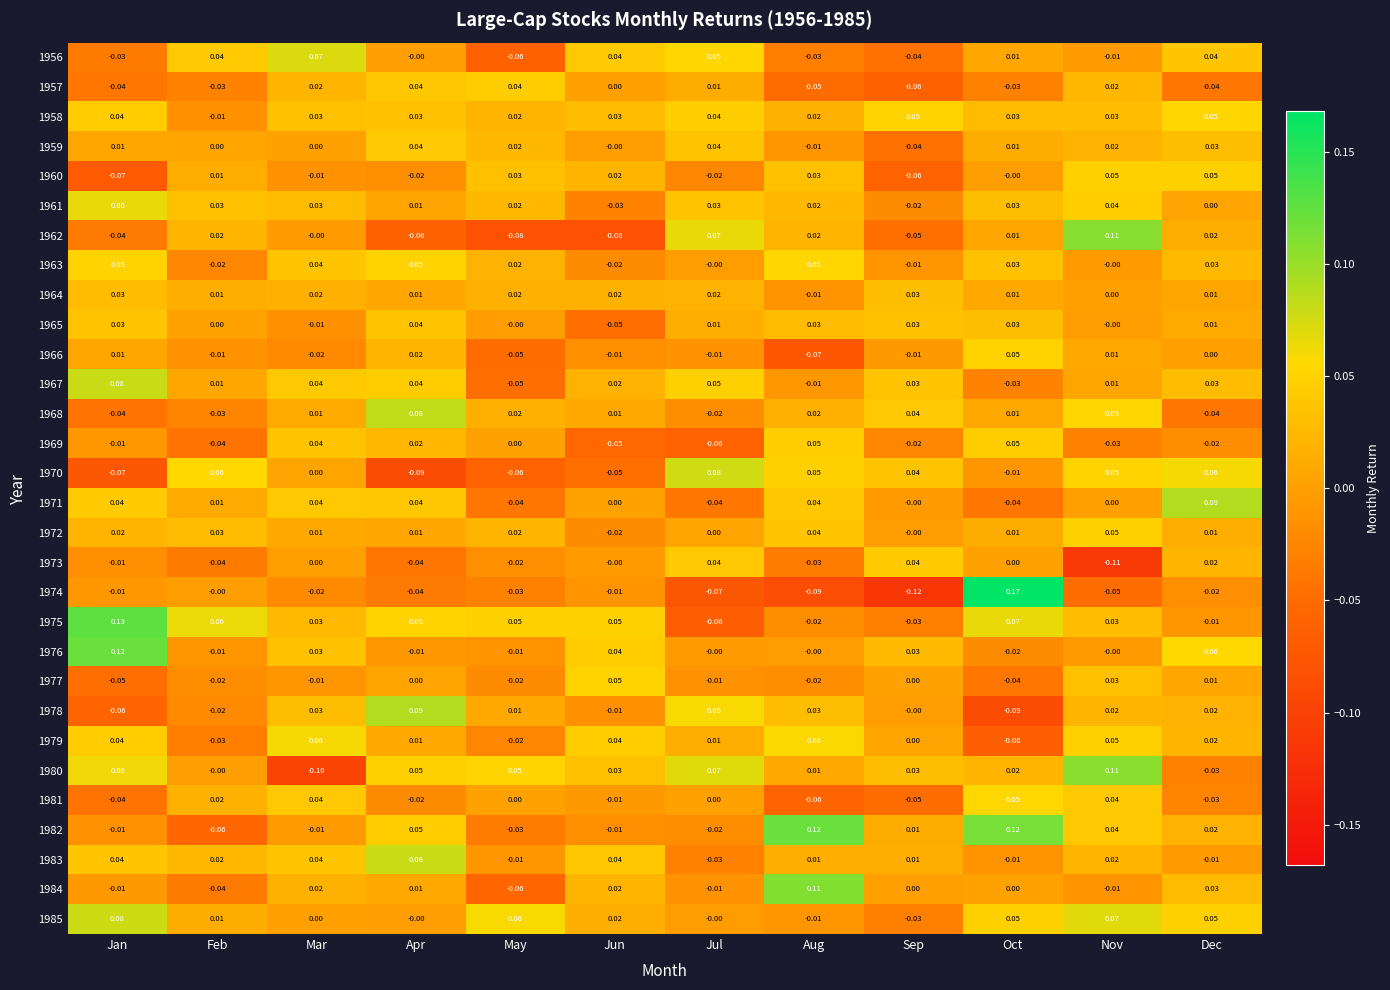

Where is 1962 nearest to the value 0?

Mar